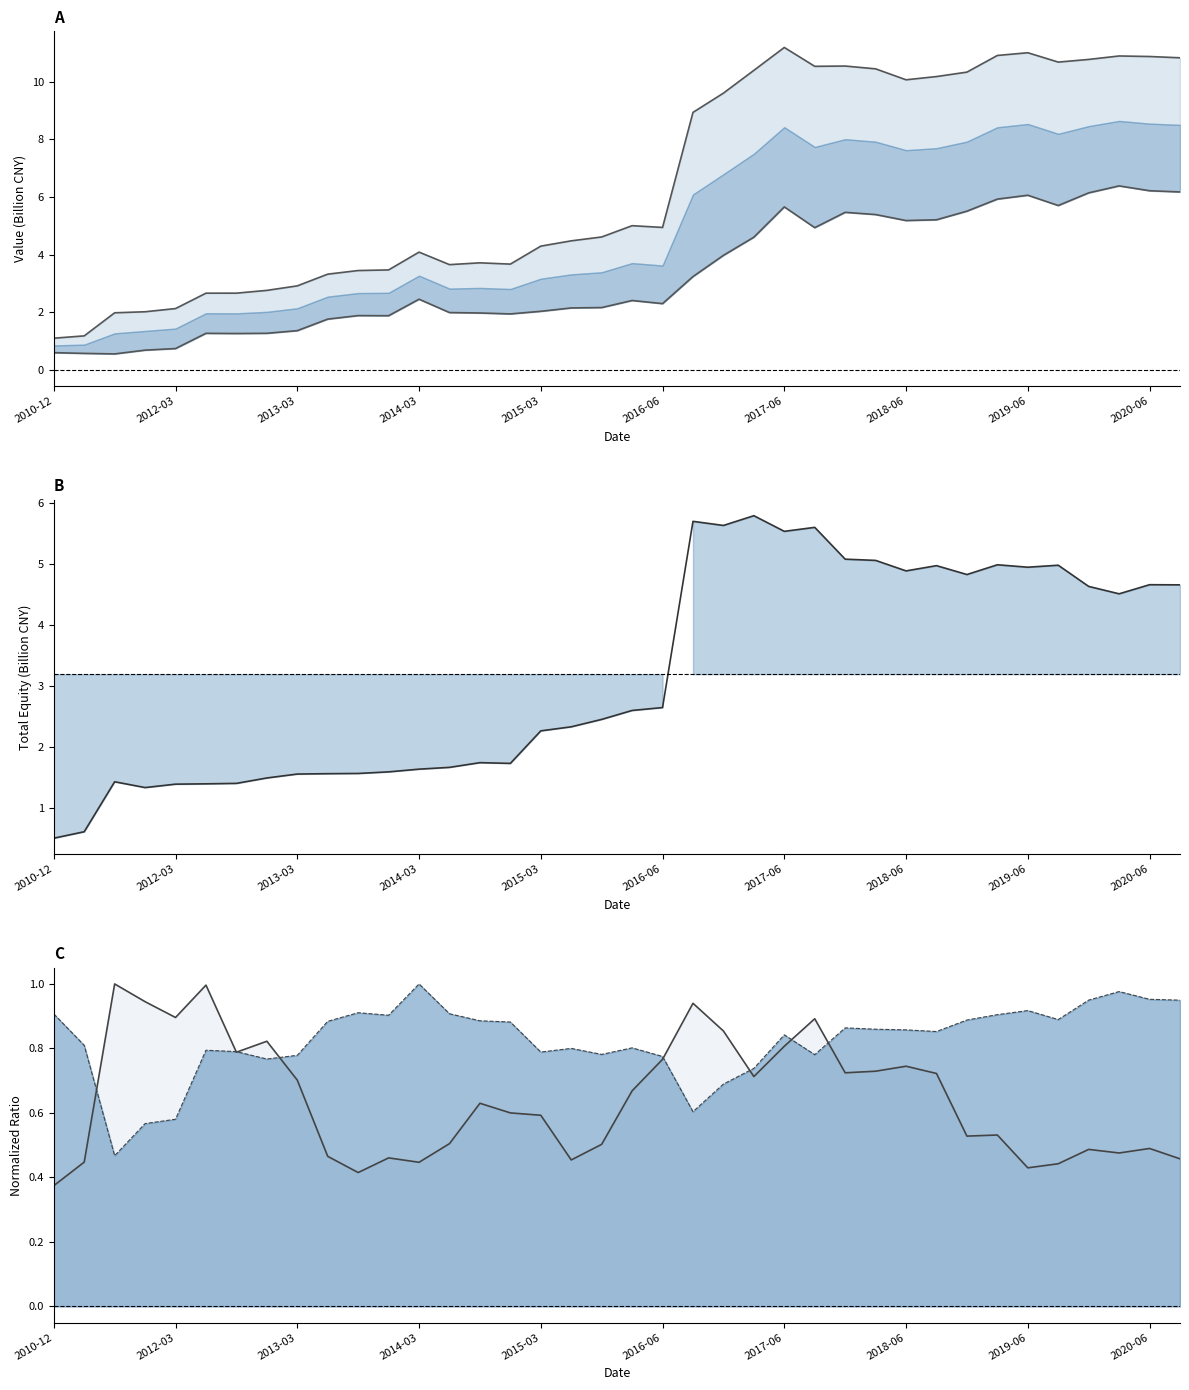

In Total Assets line, how many points are lower than both neighbors (excluding endpoints)?

6